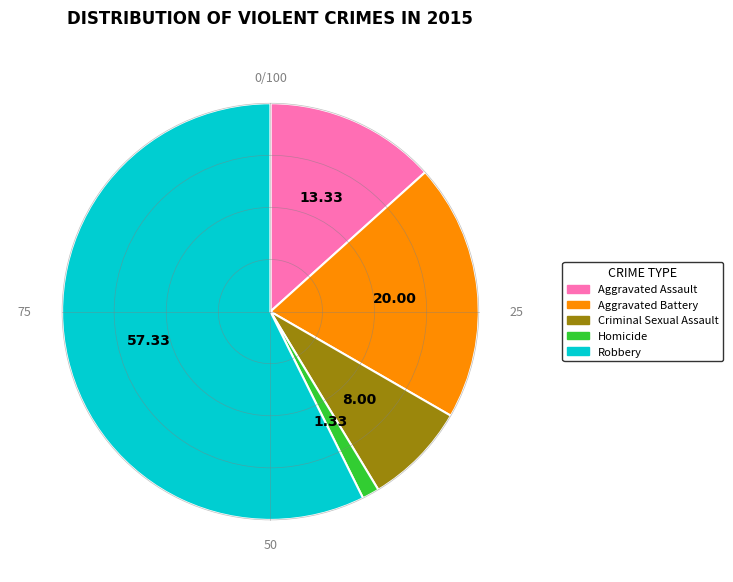

How many slices are in this pie chart?

5